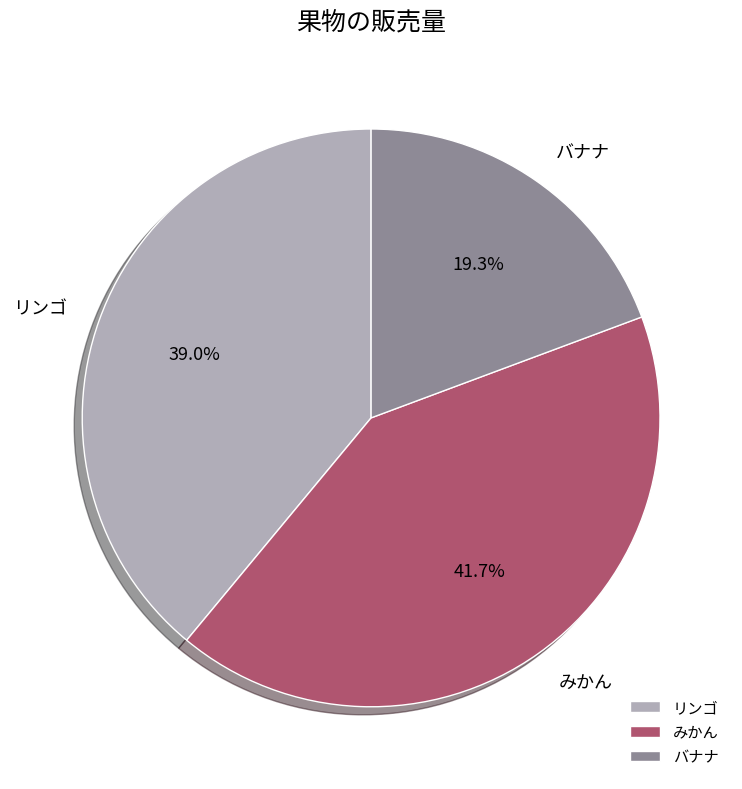

True or false: バナナ accounts for 28% of the total.

False